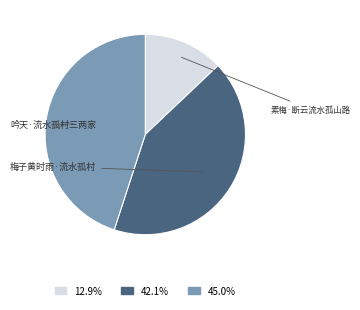

Is there a majority slice in this chart?

No